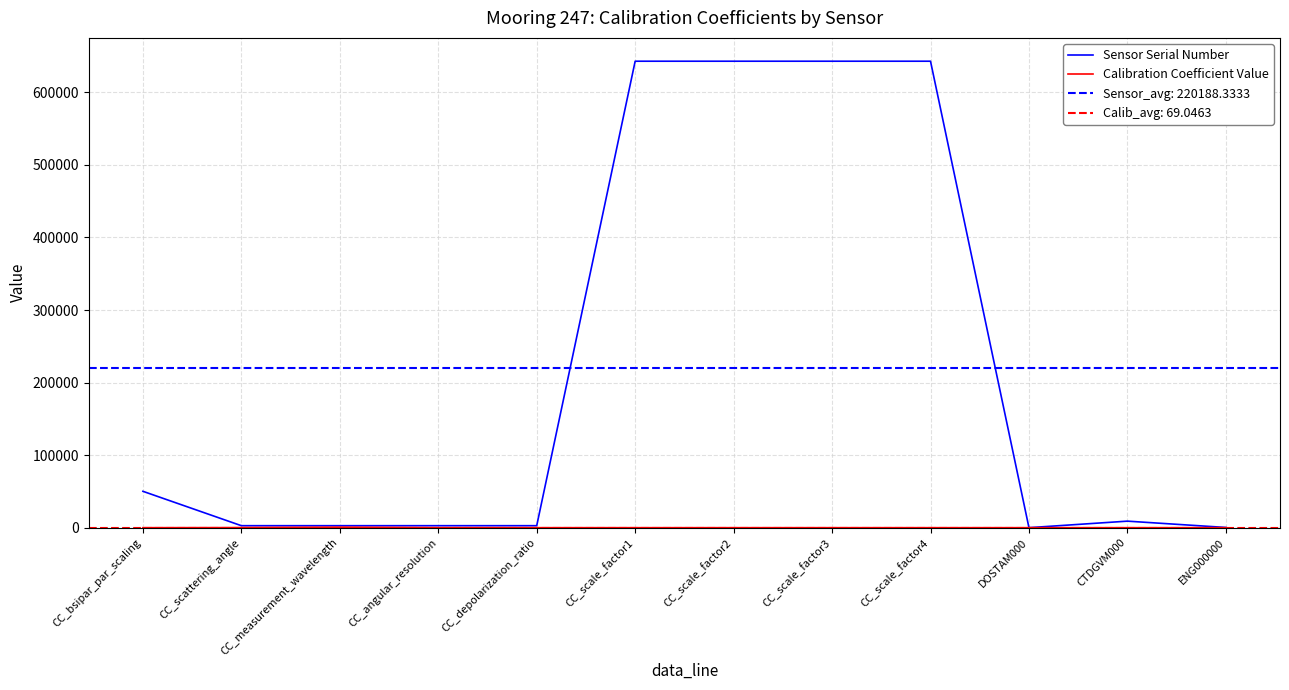

Is the value of Calibration Coefficient Value at CC_scale_factor4 greater than the value of Sensor Serial Number at DOSTAM000?

No